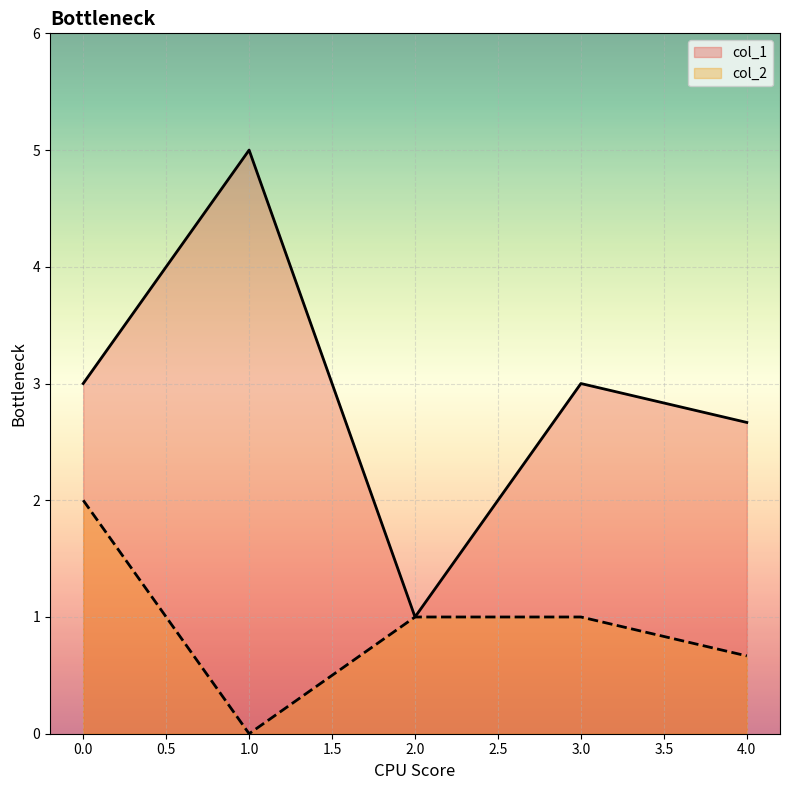

What is the greatest value displayed?

5.0